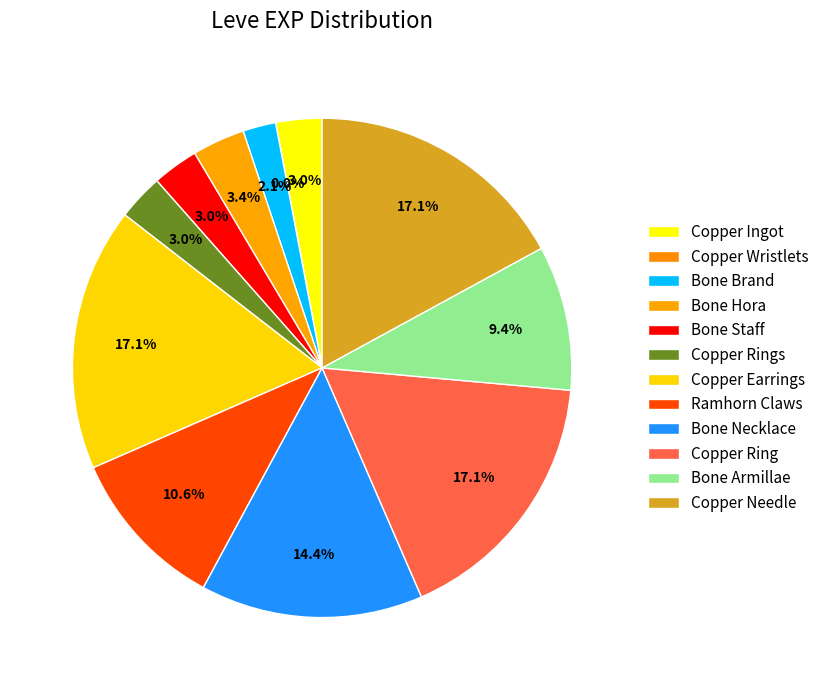

What percentage is the Copper Rings slice, to the nearest percent?

3%